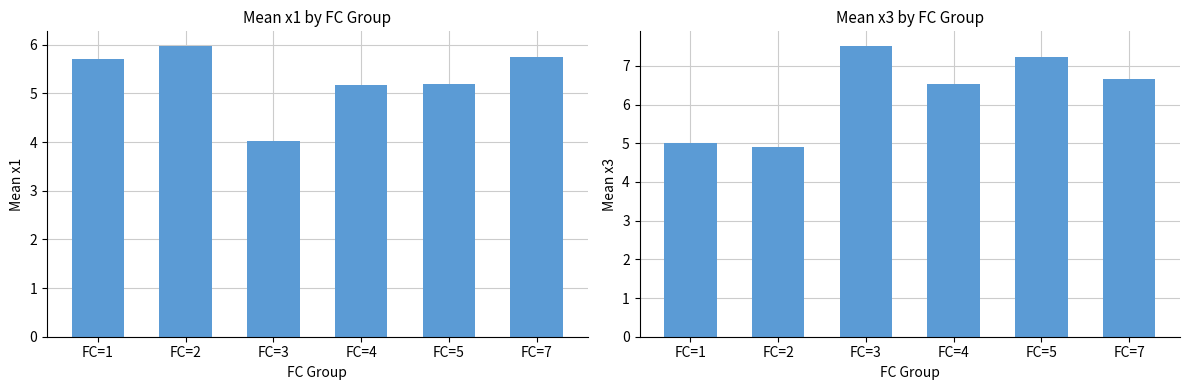

Is it true that Mean x3 equals 11.3 at FC=4?

False